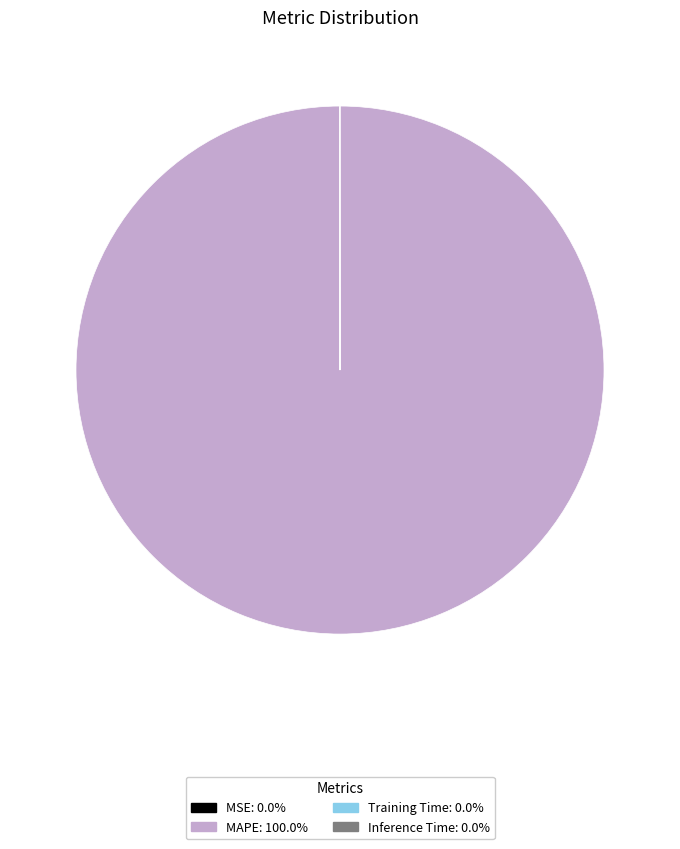

Which slice represents more than half of the pie?

MAPE